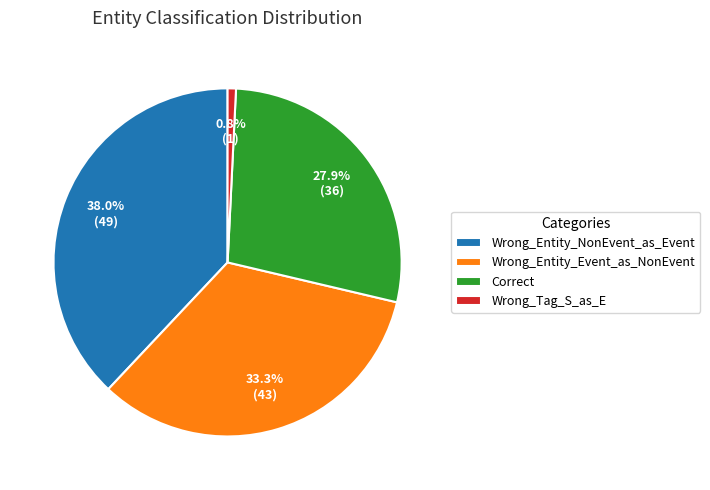

What percentage is the Wrong_Entity_Event_as_NonEvent slice, to the nearest percent?

33%